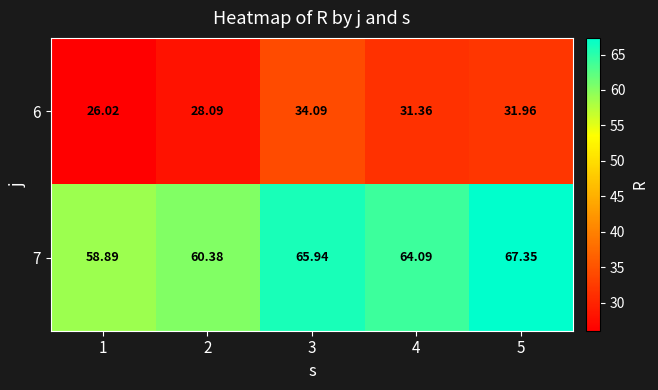

At 2, list the series in order from largest to smallest.

7, 6